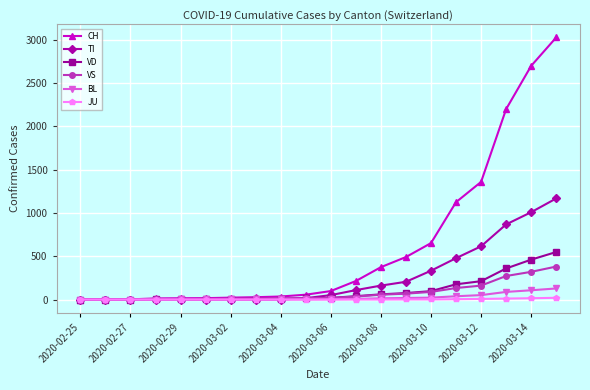

What is the maximum value shown in the chart?

3028